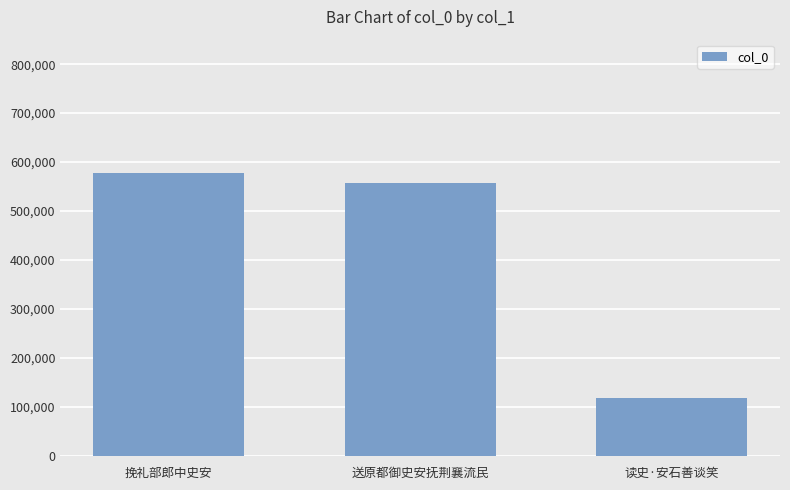

Does the chart contain stacked bars?

No